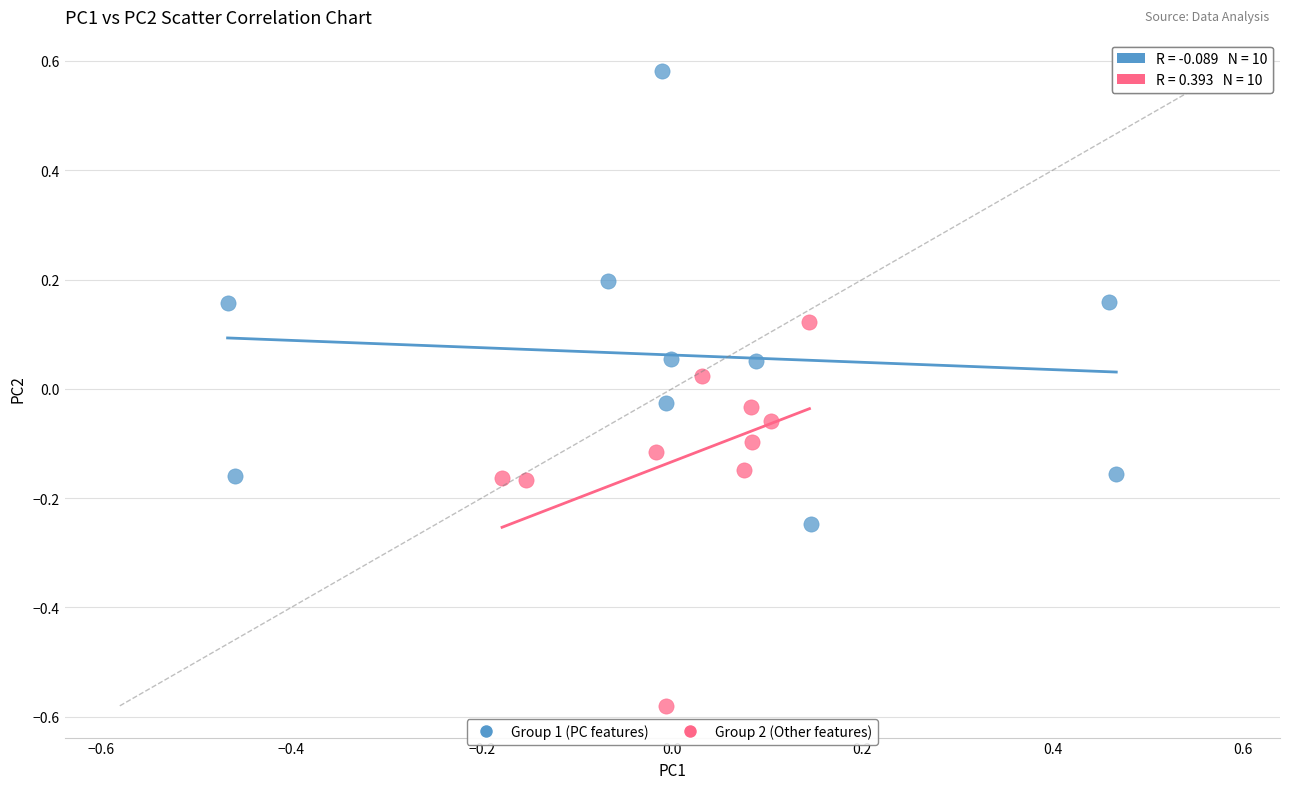

Which series reaches the minimum Y coordinate?

Group 2 (Other features)